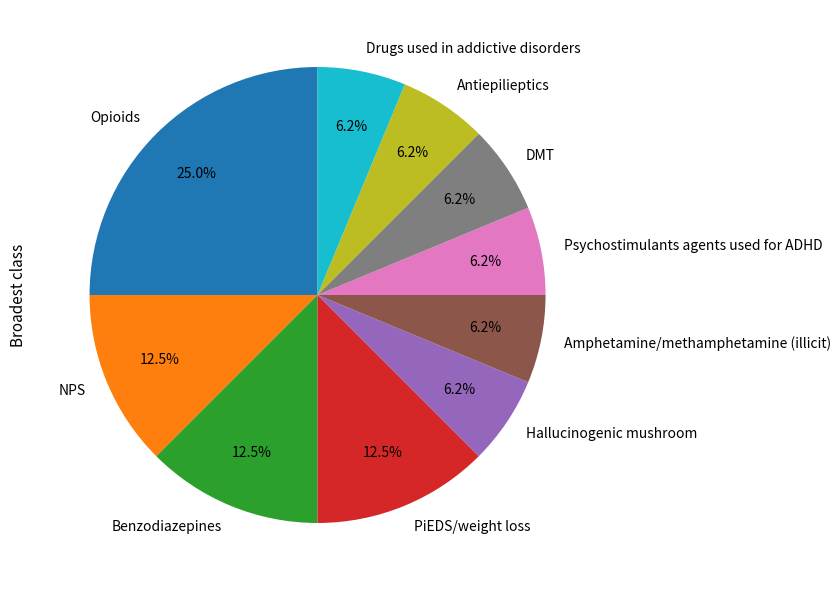

Which has a higher value, Benzodiazepines or Opioids?

Opioids